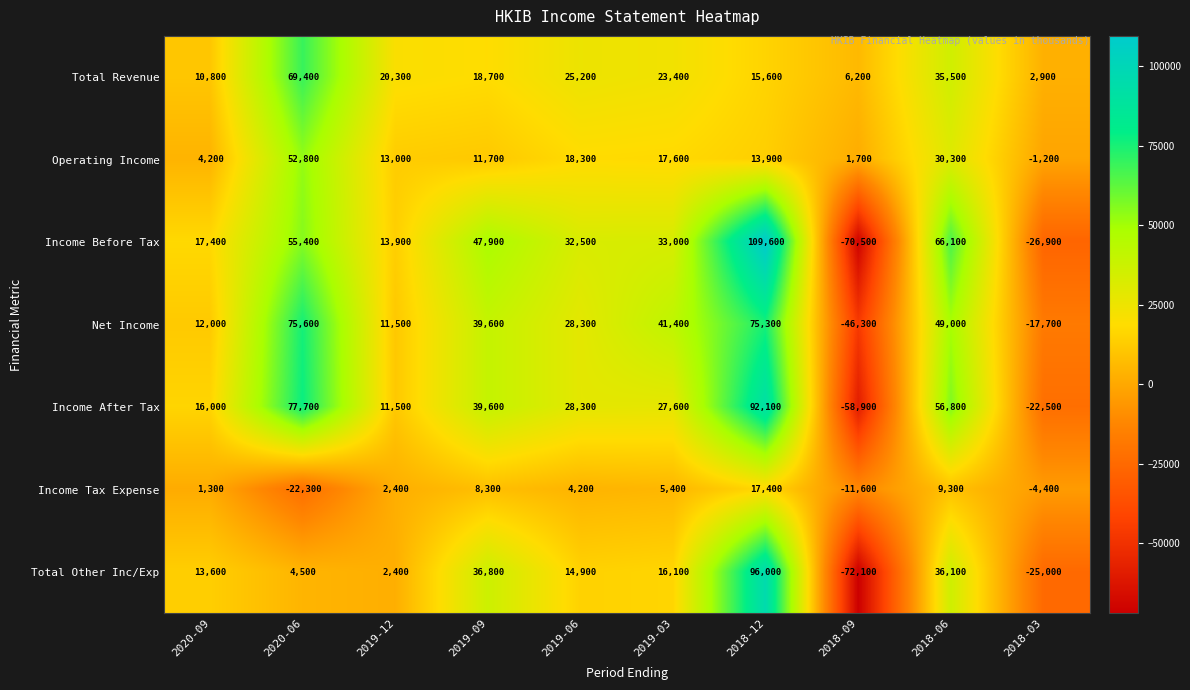

What is the difference between the Total Other Inc/Exp values at 2018-12 and 2019-03?

79900